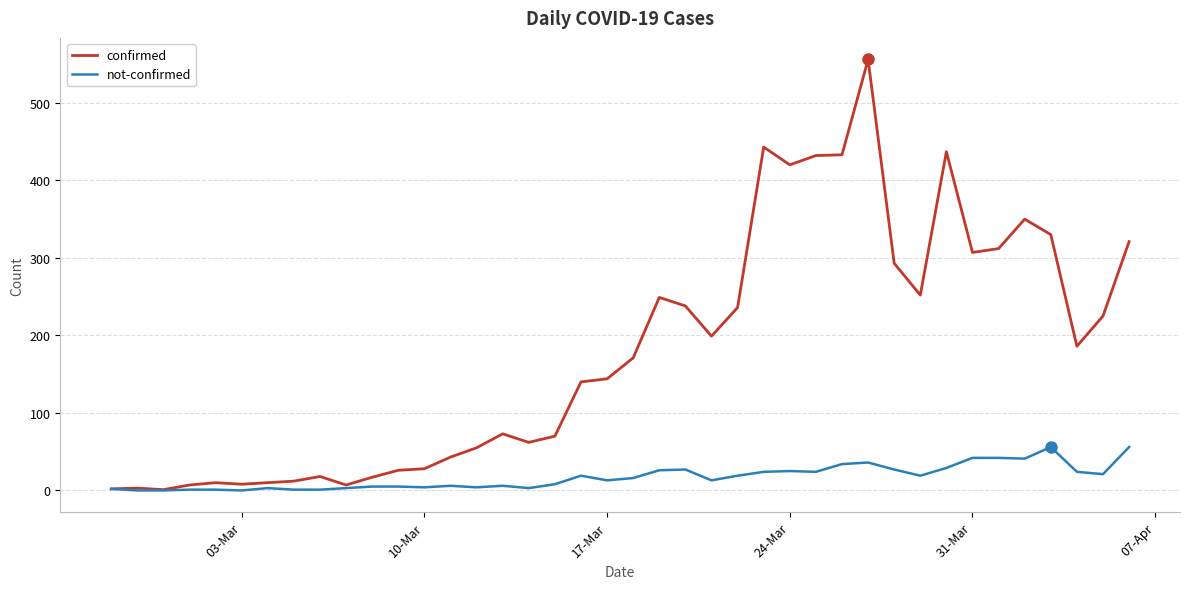

List the series in order of their peak value, highest first.

confirmed, not-confirmed